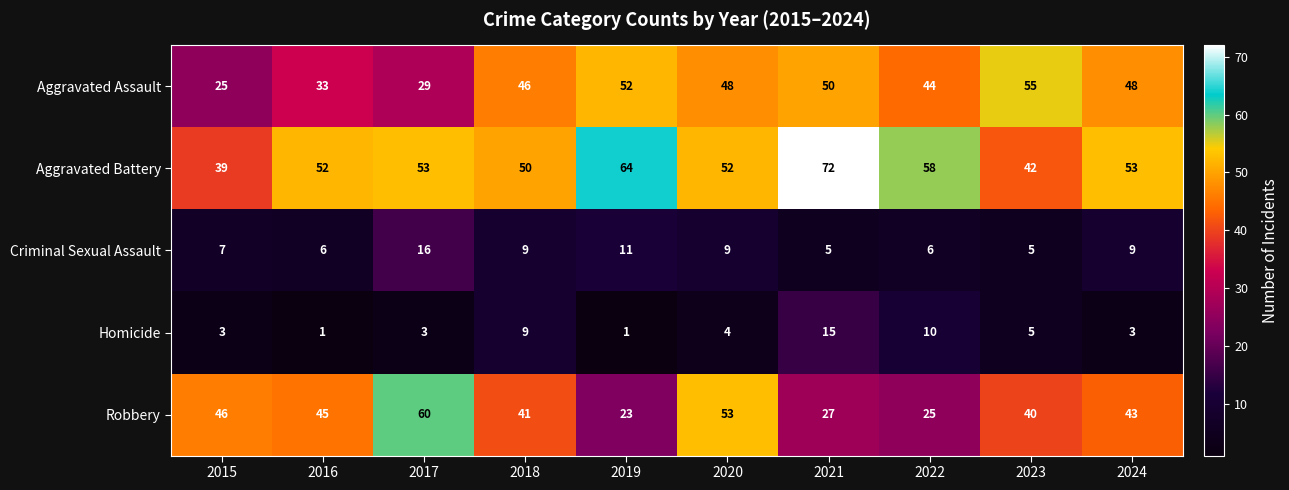

What is the smallest value displayed?

1